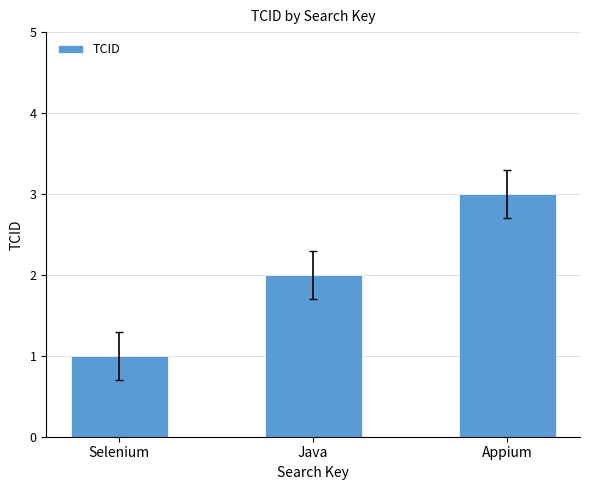

Where is the data nearest to the value 2?

Java